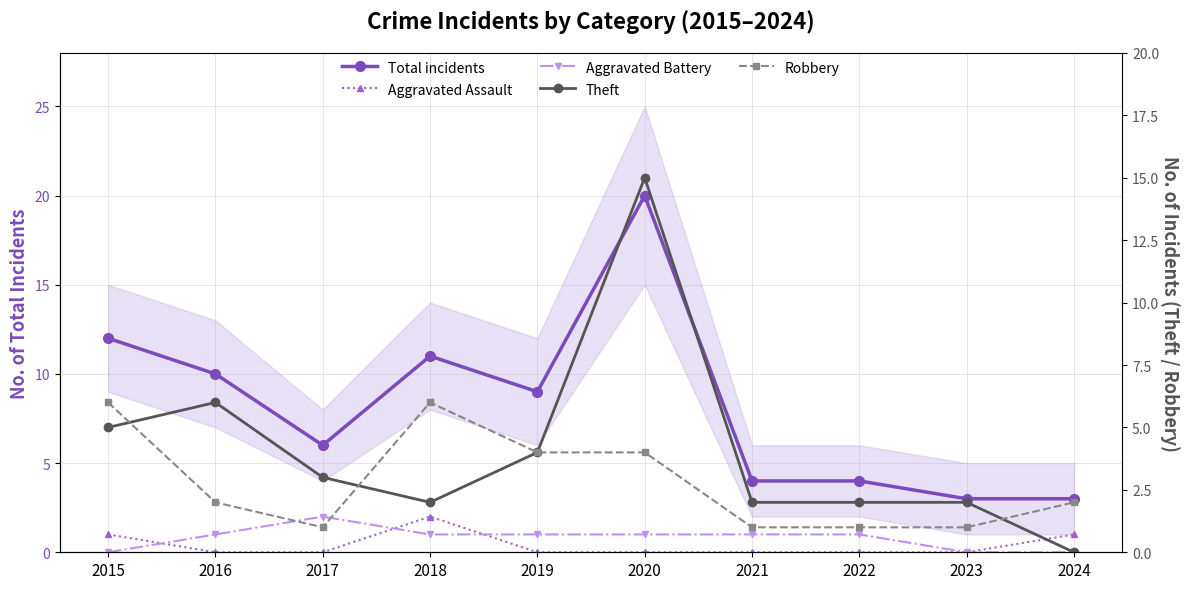

What is the highest value of the Aggravated Assault series?

2